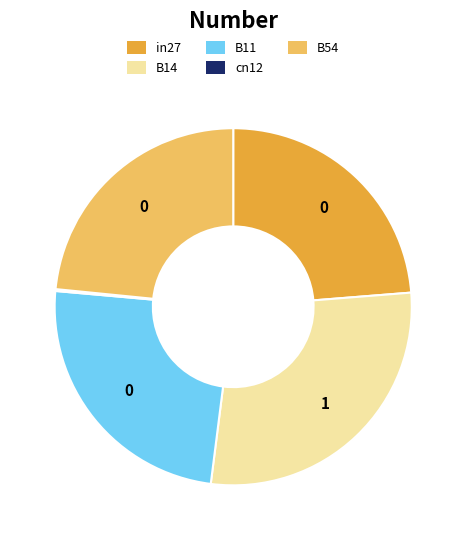

Is there any slice that represents more than half of the pie?

No